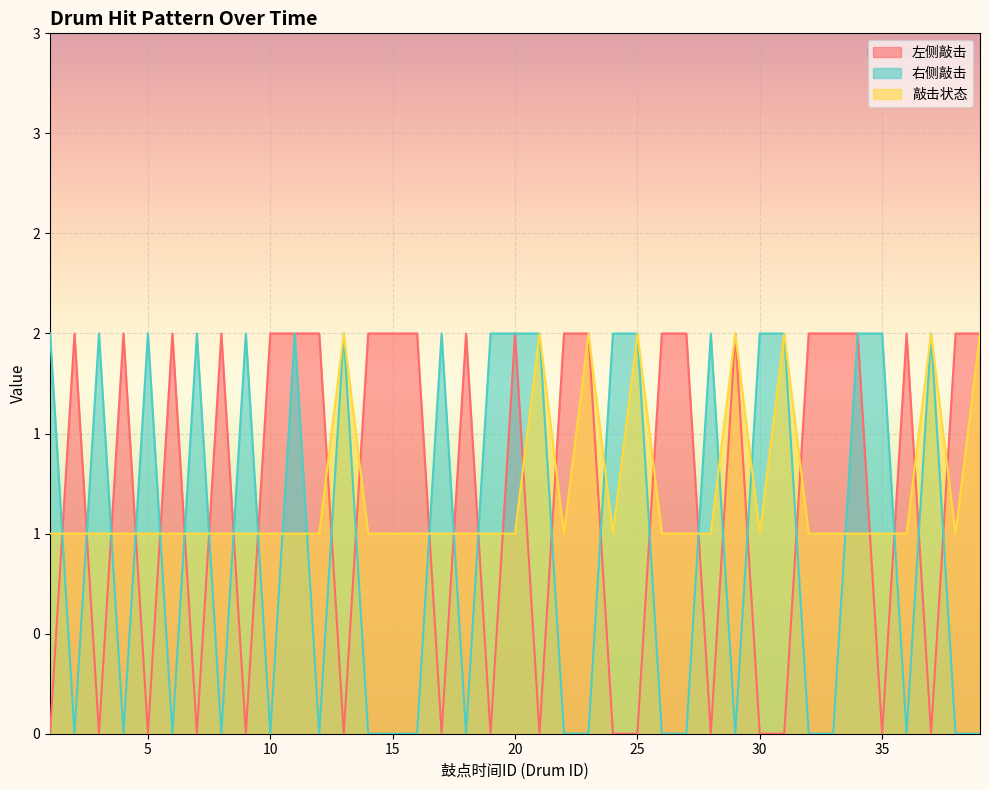

True or false: 左侧敲击 has more than 2 interior local peaks.

True